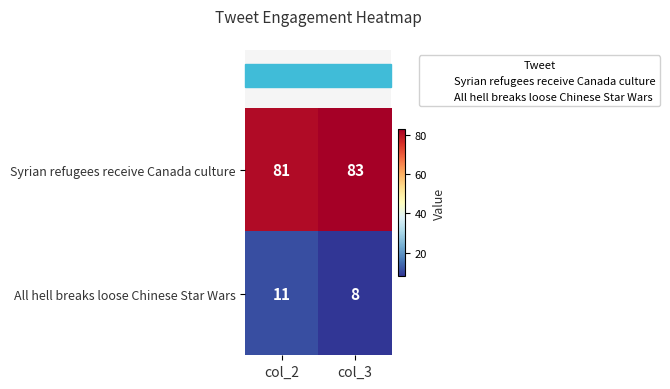

What is the difference between the highest and lowest values at col_2?

70